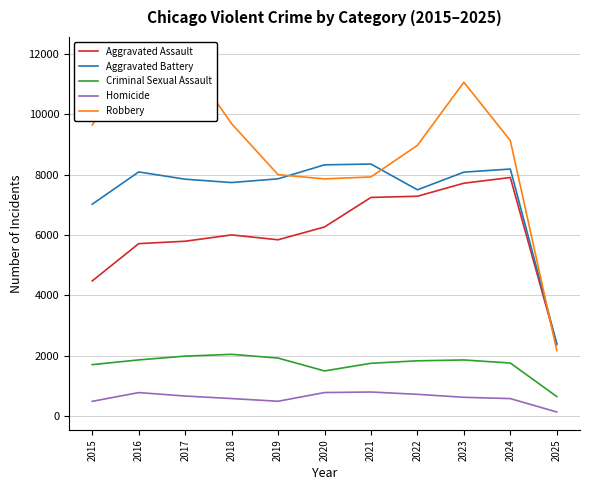

At which category does the chart reach its minimum across all series?

2025